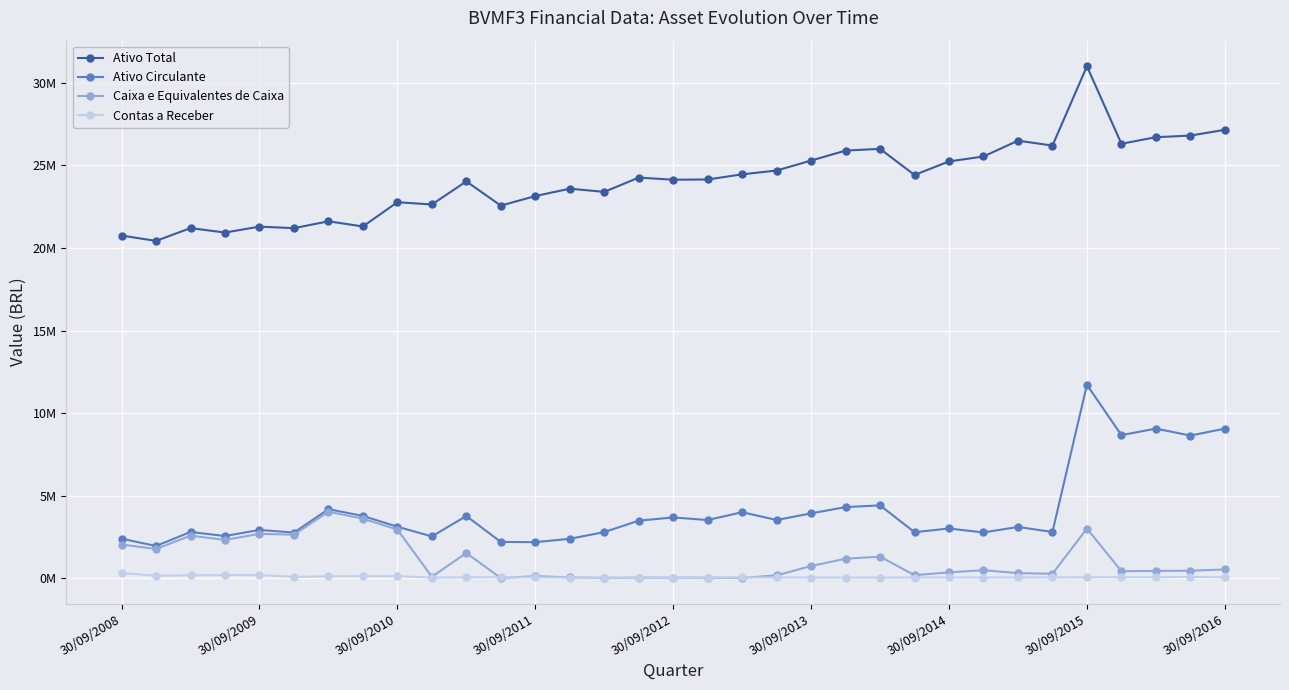

What are all the series names shown in the legend?

Ativo Total, Ativo Circulante, Caixa e Equivalentes de Caixa, Contas a Receber